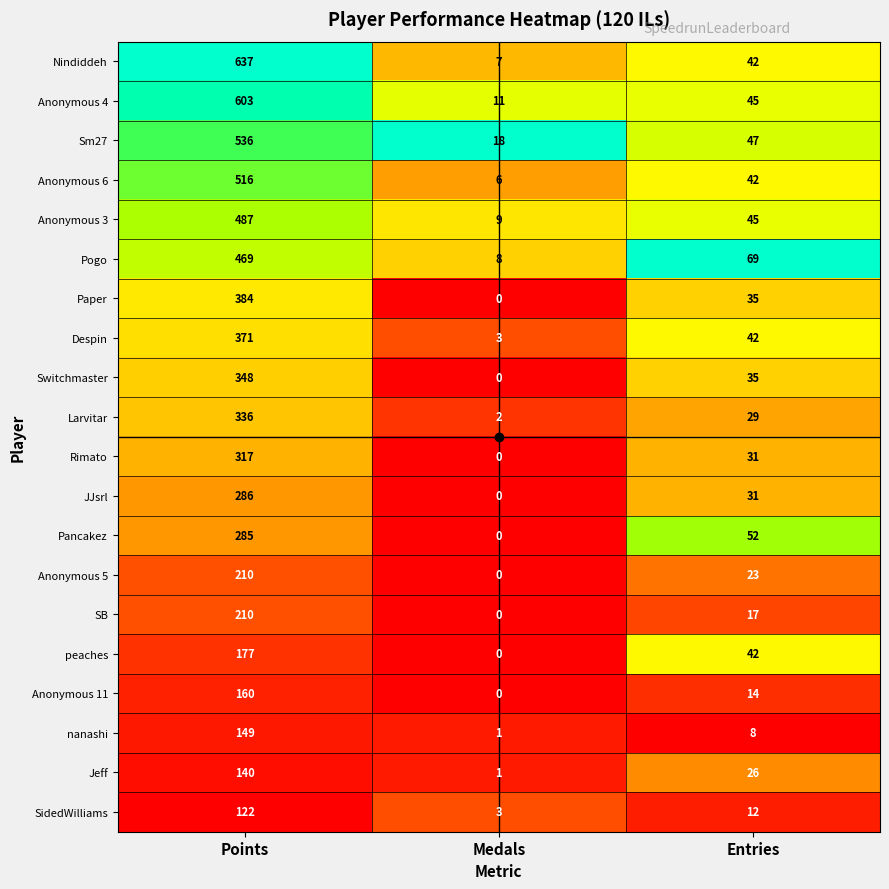

What is the sum of the nanashi values at Medals and Points?

150